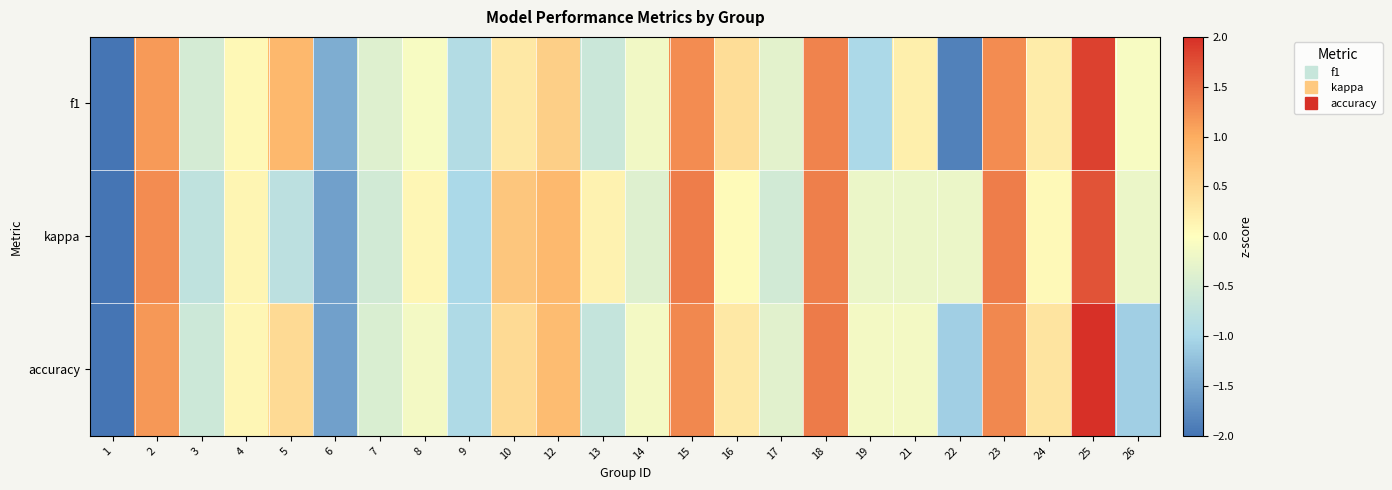

Rank the series at 2 from highest to lowest value.

kappa, accuracy, f1